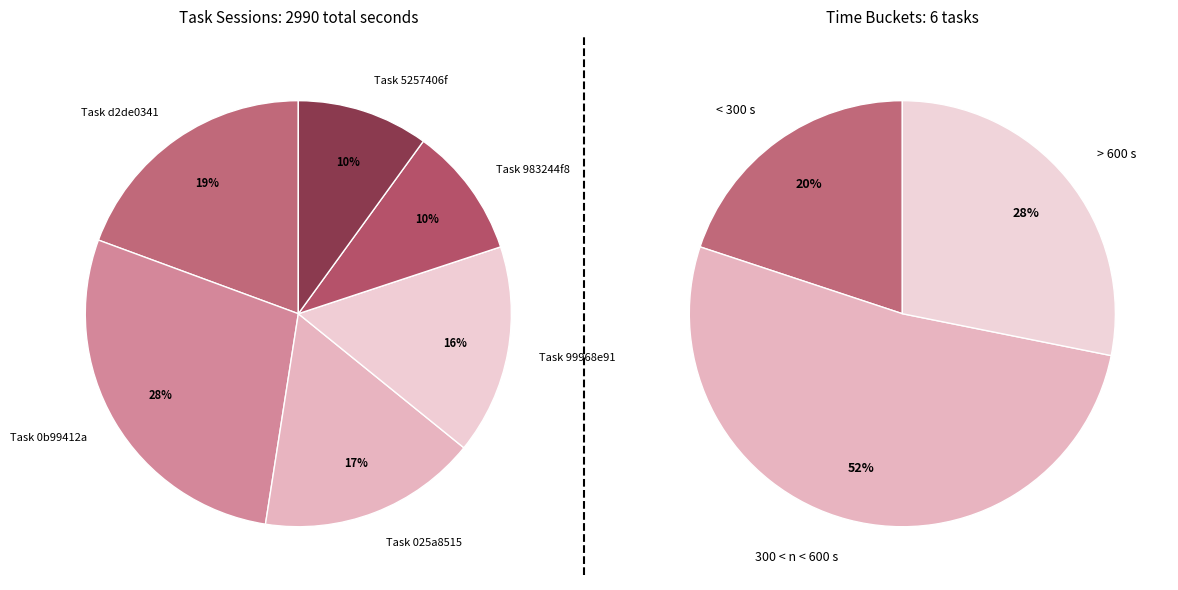

True or false: Task 5257406f accounts for 10% of the total.

True